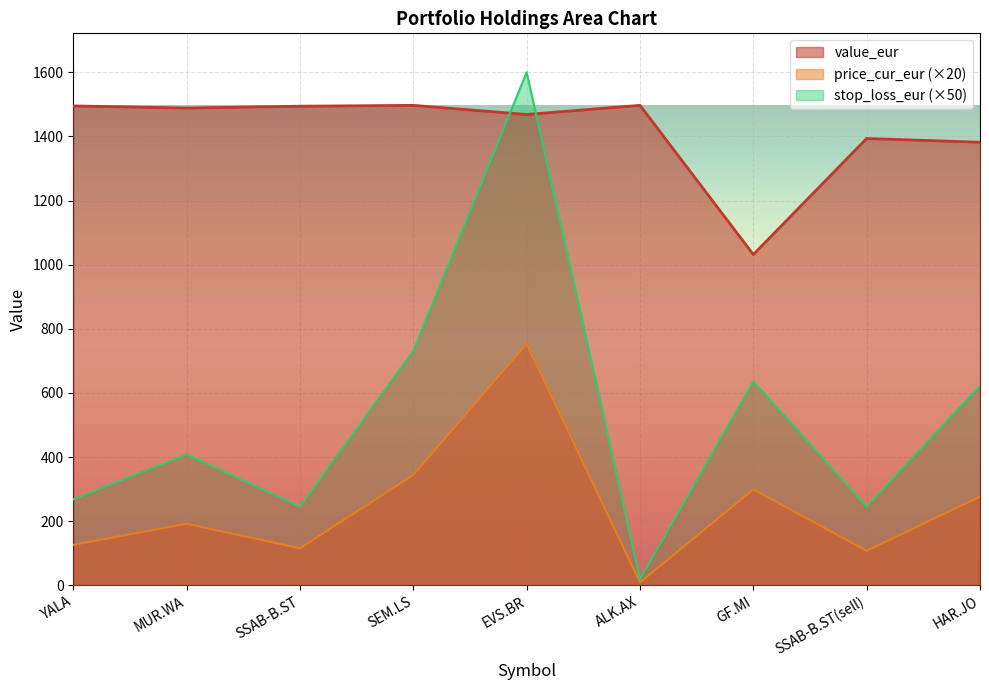

At SEM.LS, list the series in order from largest to smallest.

value_eur, stop_loss_eur (×50), price_cur_eur (×20)